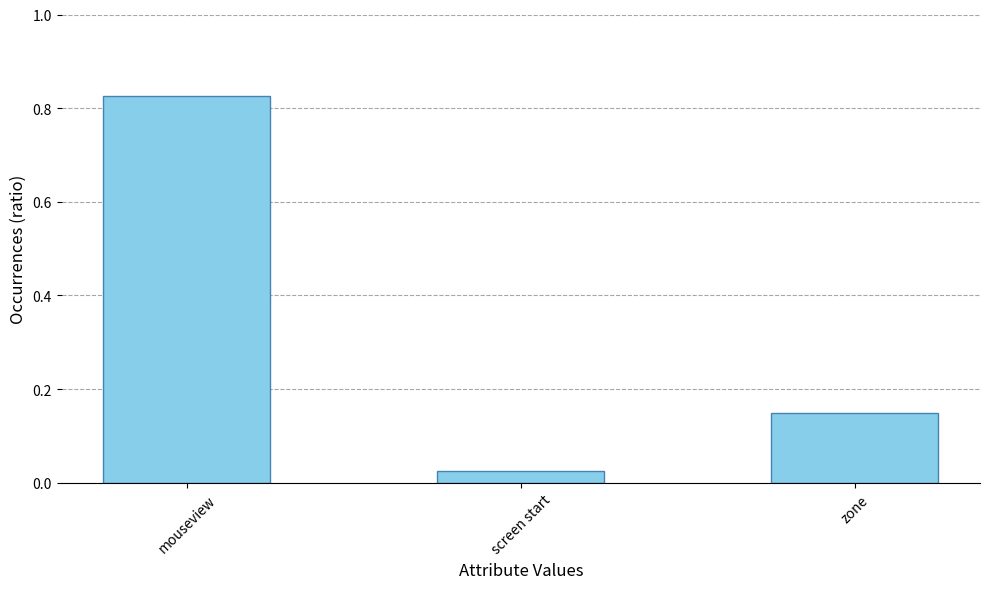

What is the sum of the values at mouseview and zone?

1.0